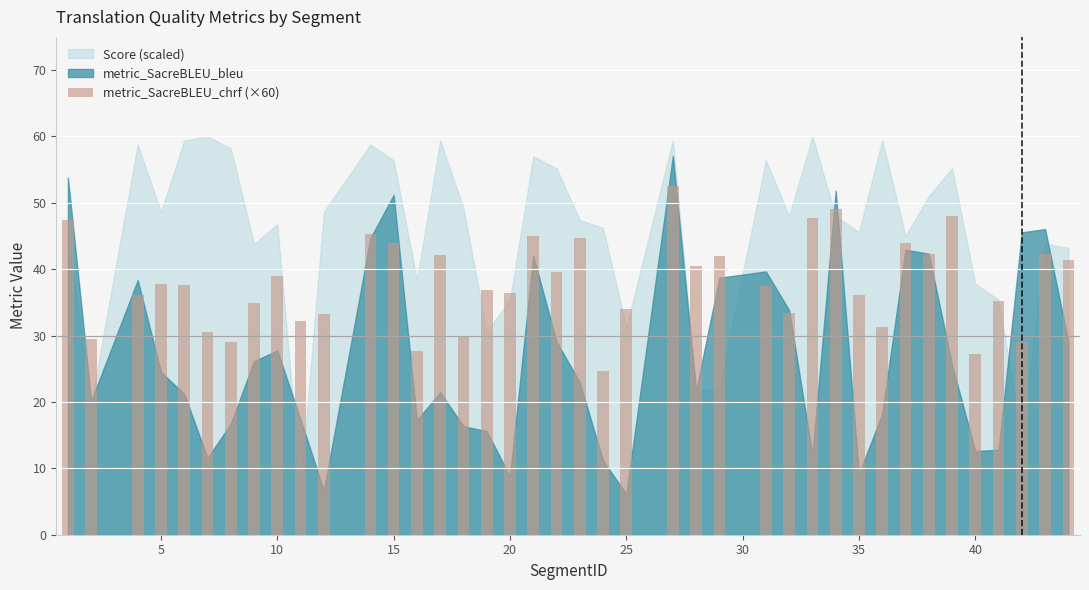

How many categories are shown in the chart?

40